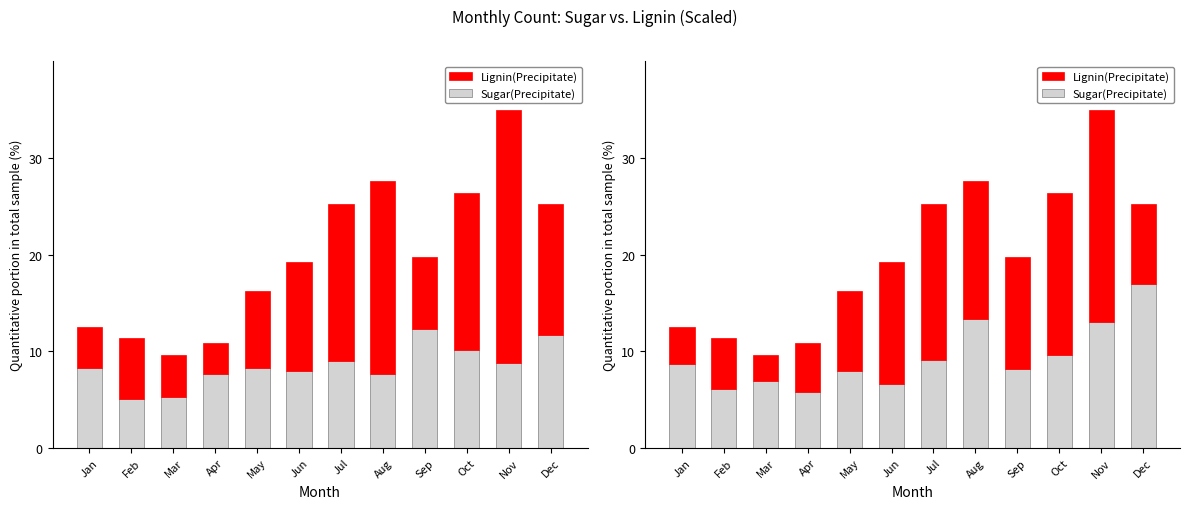

At how many categories does at least one series exceed 15?

4